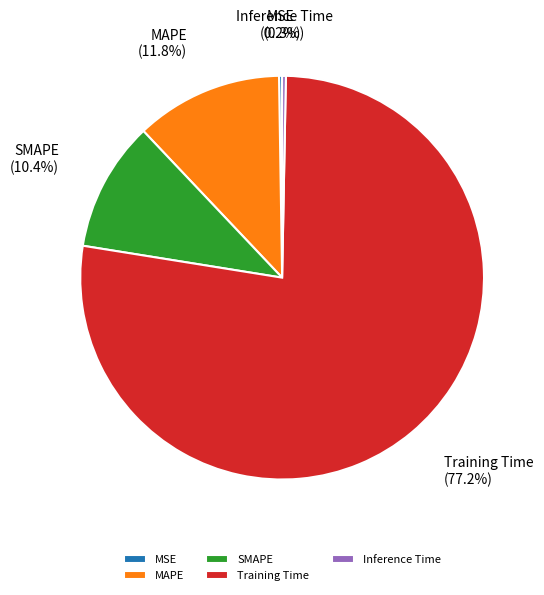

Is it true that SMAPE is 2% of the pie?

False